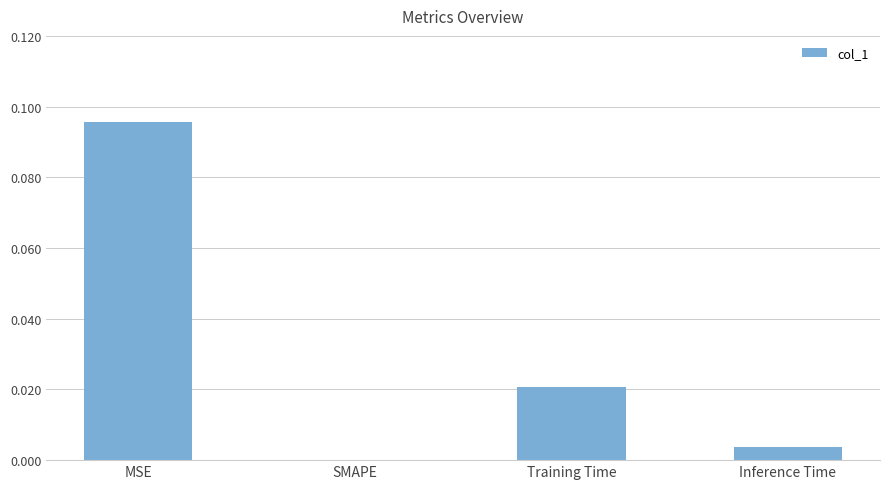

Which has a higher value, Training Time or SMAPE?

Training Time